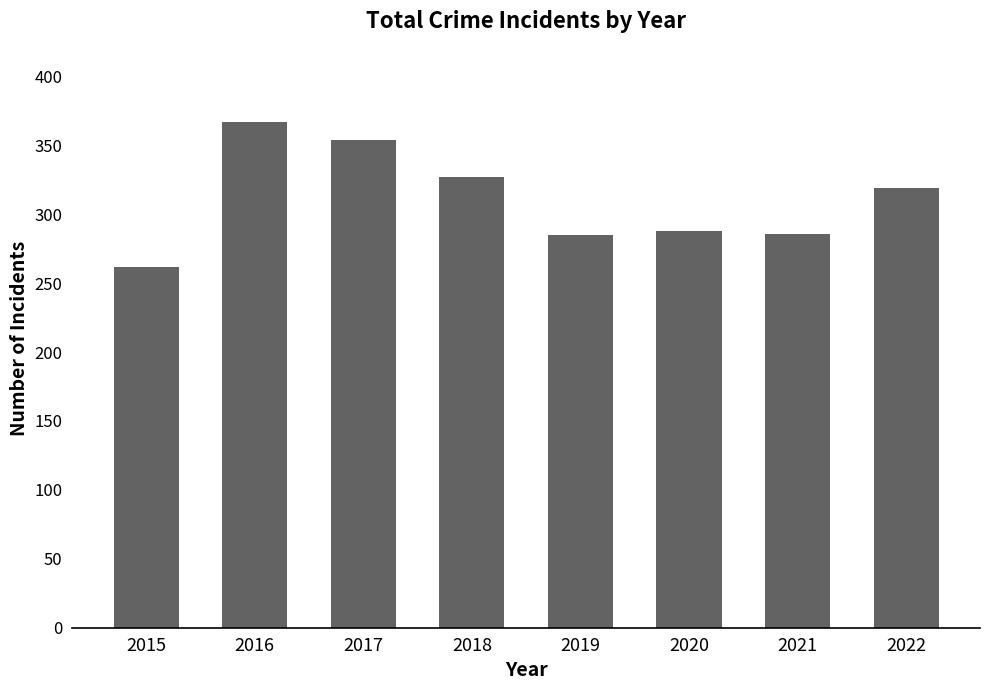

What is the sum of all values?

2488